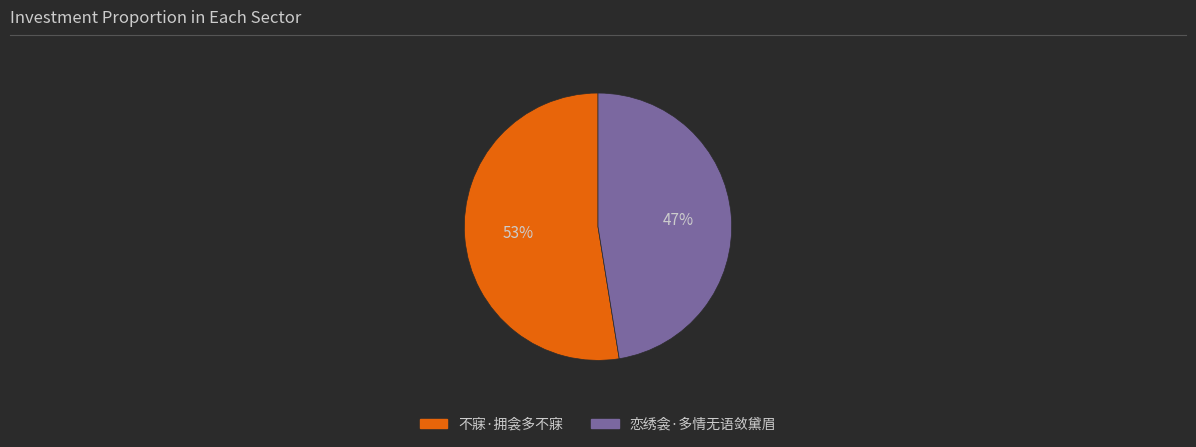

To the nearest percent, what percentage of the pie is 不寐·拥衾多不寐?

53%